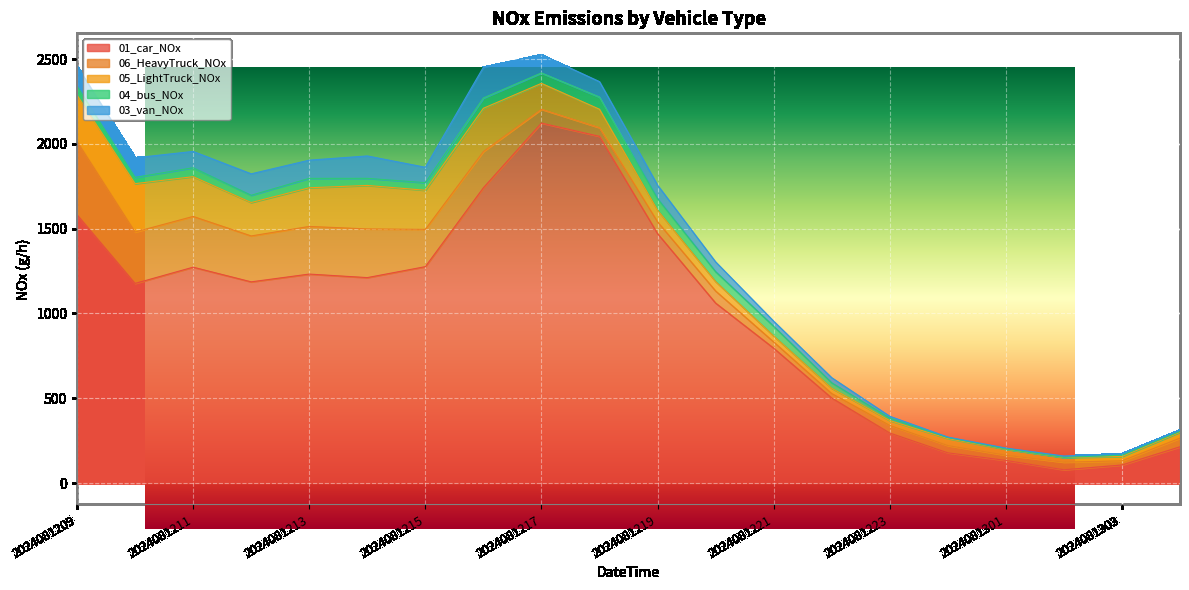

What is the maximum value shown in the chart?

2122.7